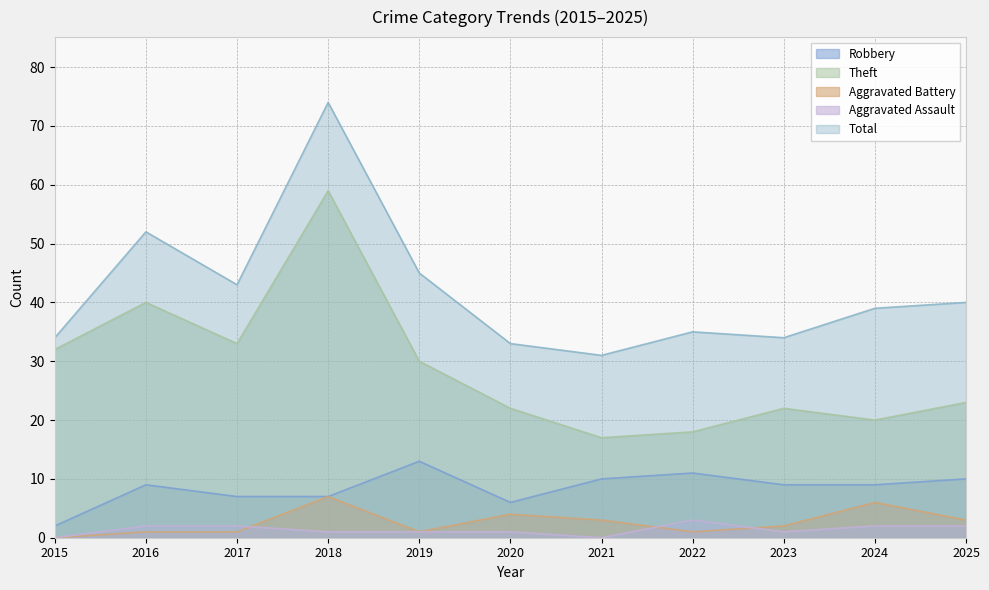

True or false: Robbery and Theft intersect in this chart.

False